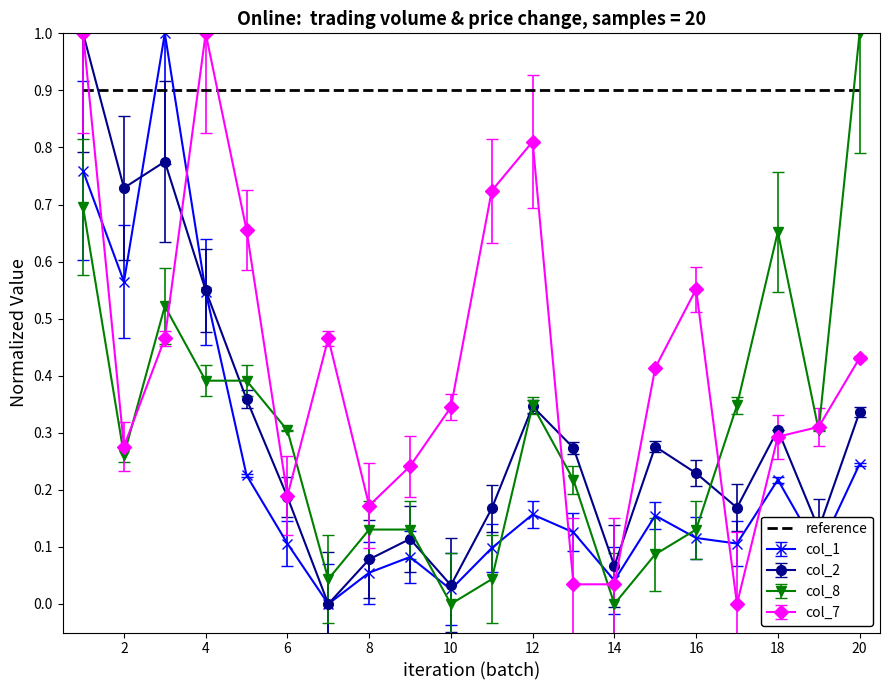

What is the highest value of the reference series?

0.9